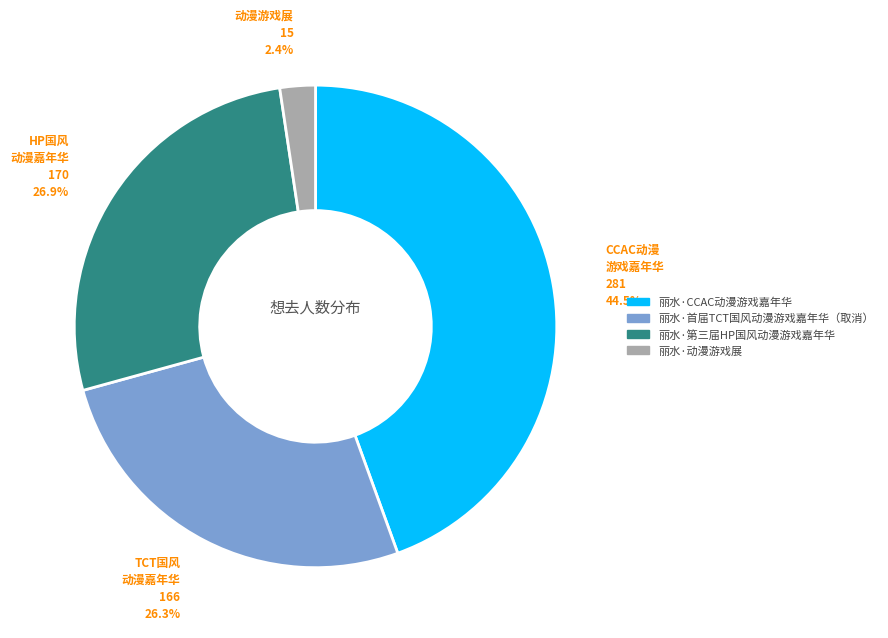

To the nearest percent, what percentage of the pie is 丽水·首届TCT国风动漫游戏嘉年华（取消）?

26%